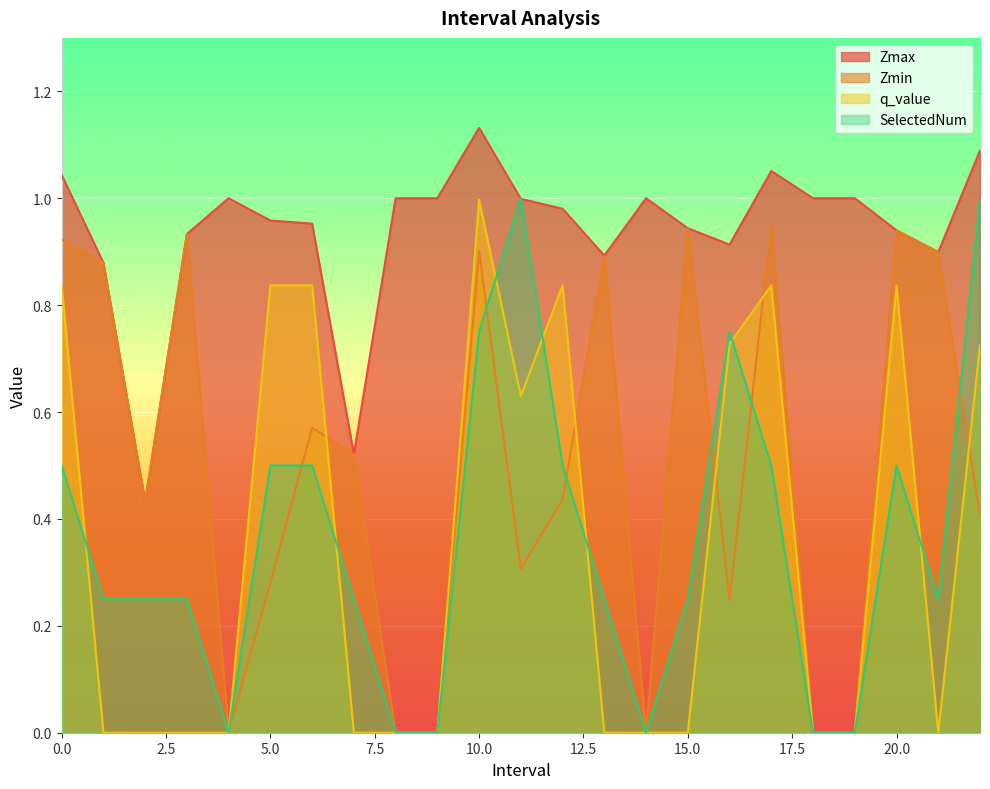

List the series in order of their peak value, highest first.

Zmax, SelectedNum, q_value, Zmin